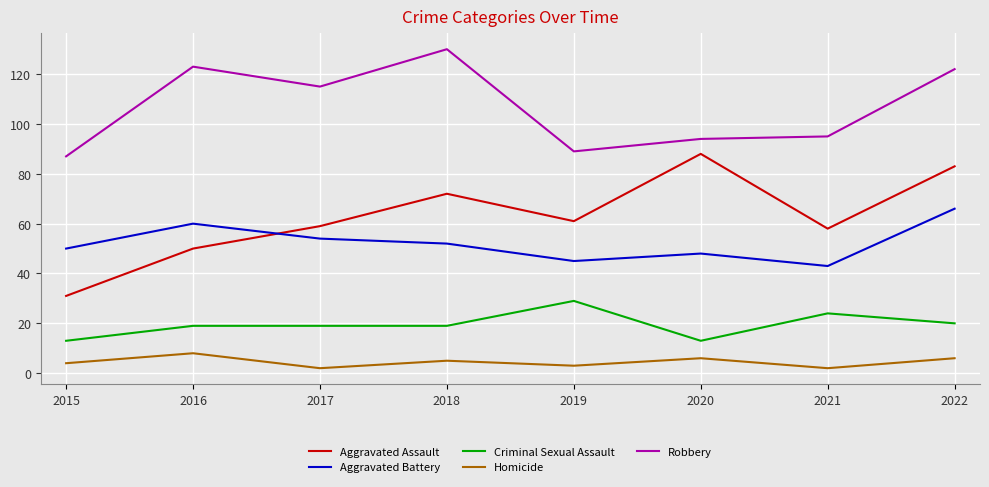

What are all the series names shown in the legend?

Aggravated Assault, Aggravated Battery, Criminal Sexual Assault, Homicide, Robbery